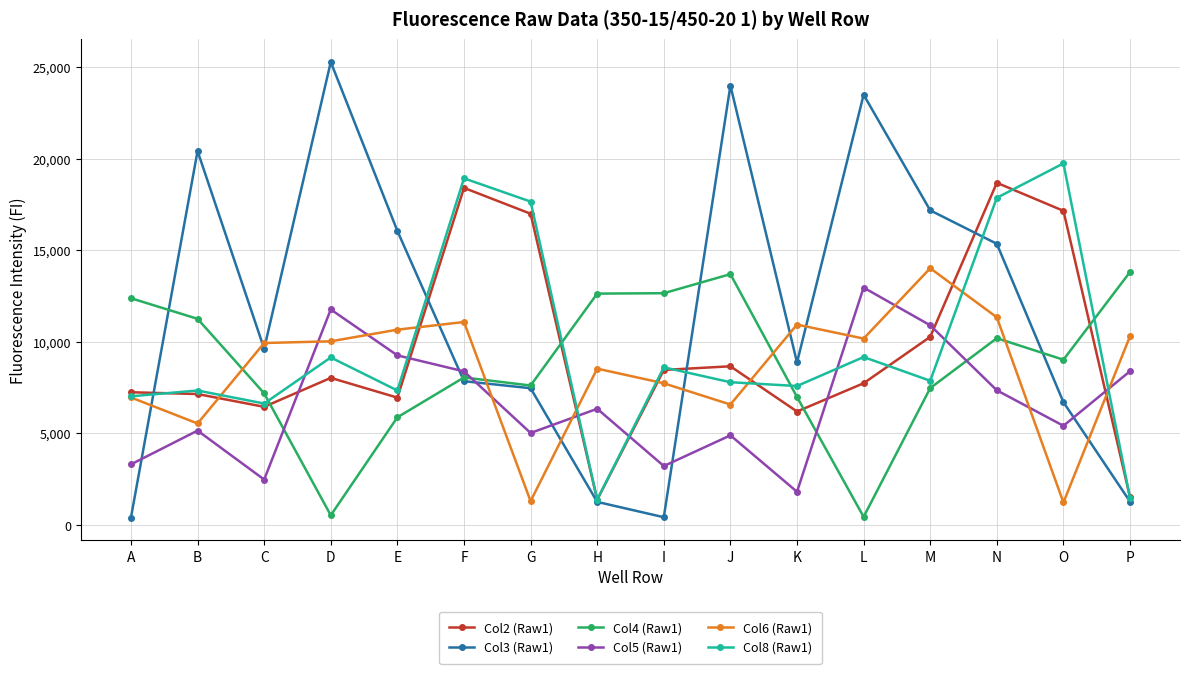

What is the lowest value of the Col5 (Raw1) series?

1817